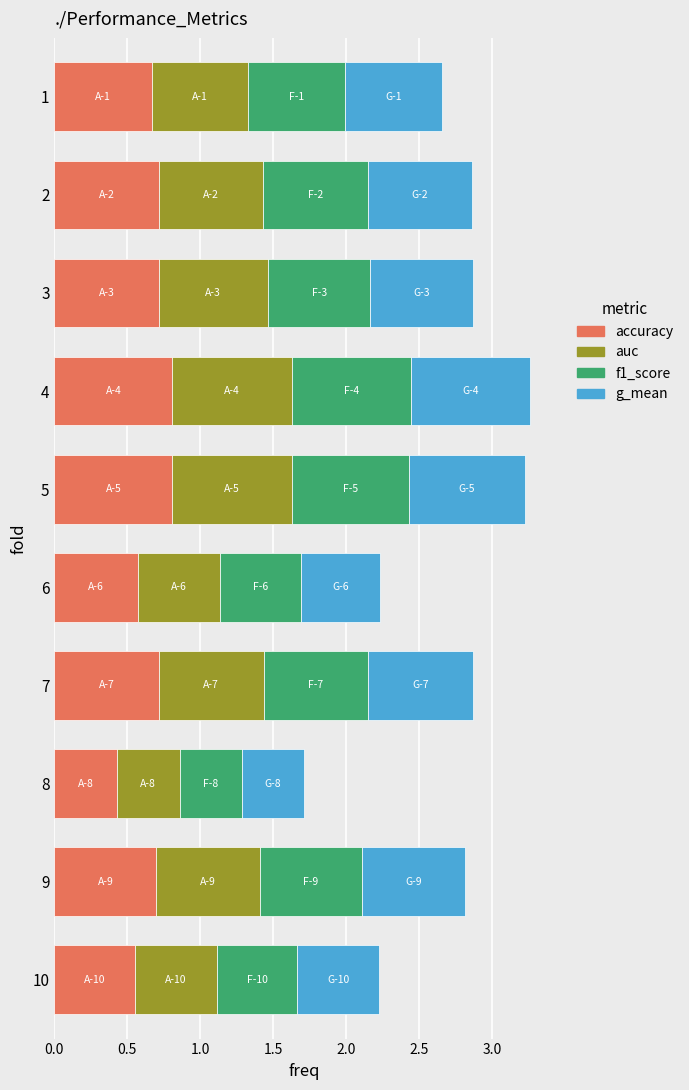

The accuracy series shows 0.6 at 10. True or false?

True